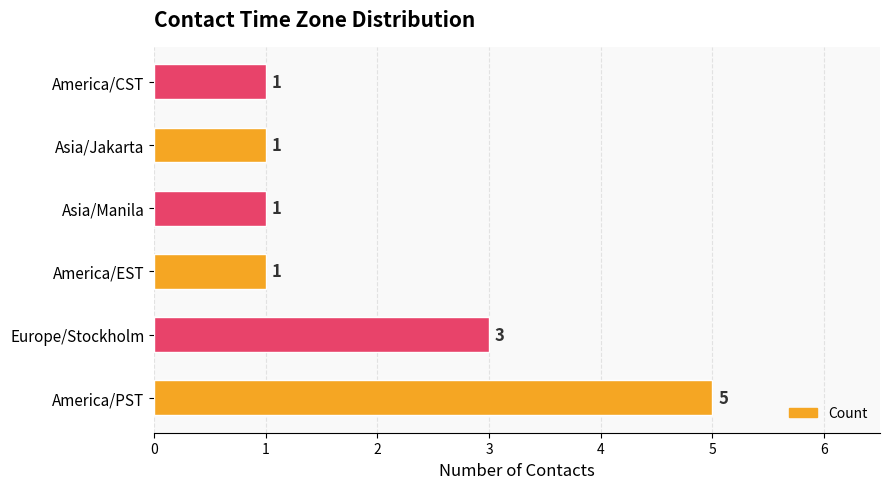

The value at America/CST is 2. True or false?

False